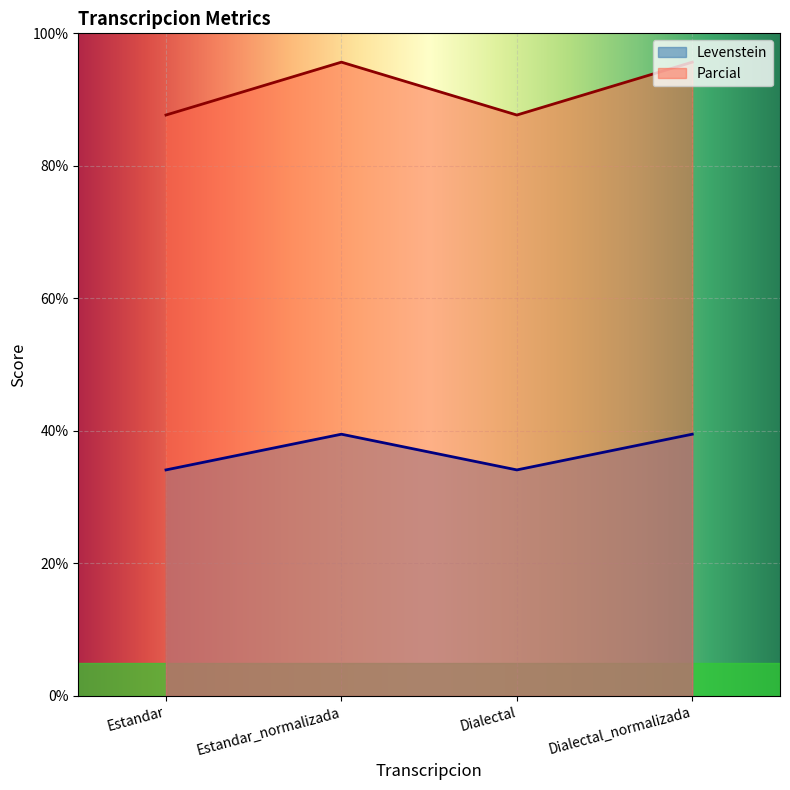

What is the average value of the Parcial series?

91.7